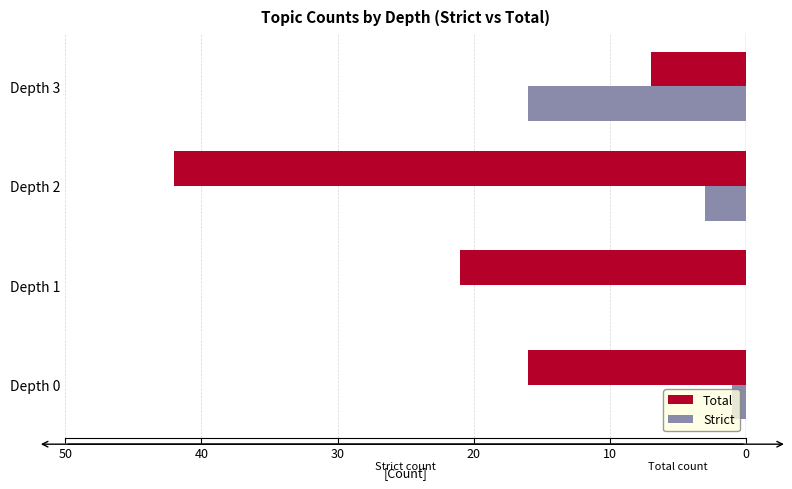

What are all the series names shown in the legend?

Total, Strict